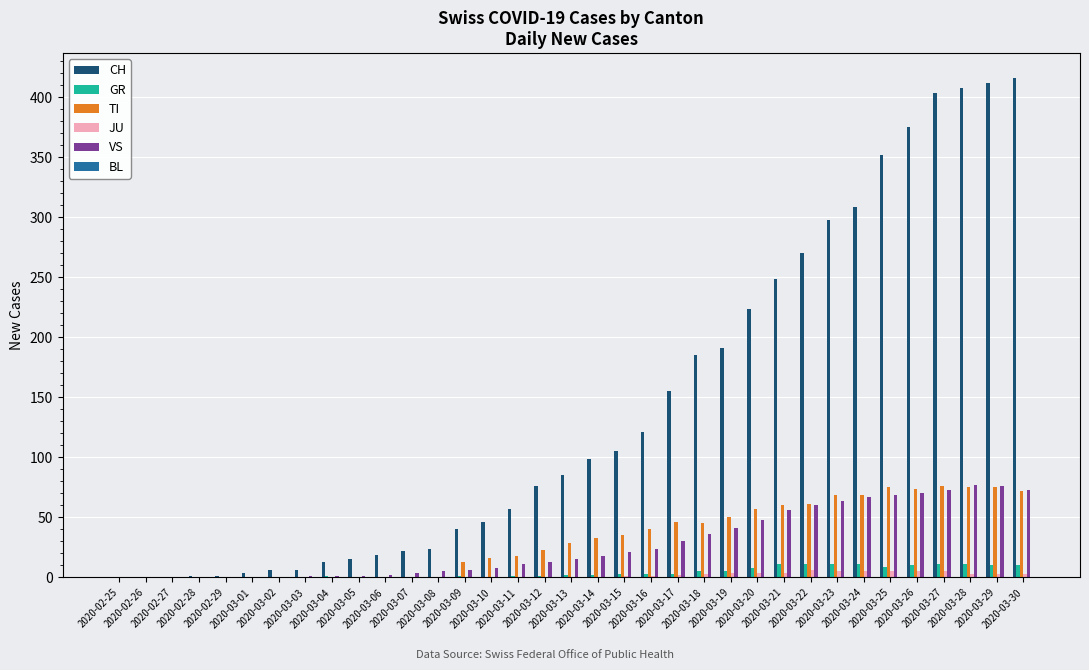

Which series has the largest total across all categories?

CH